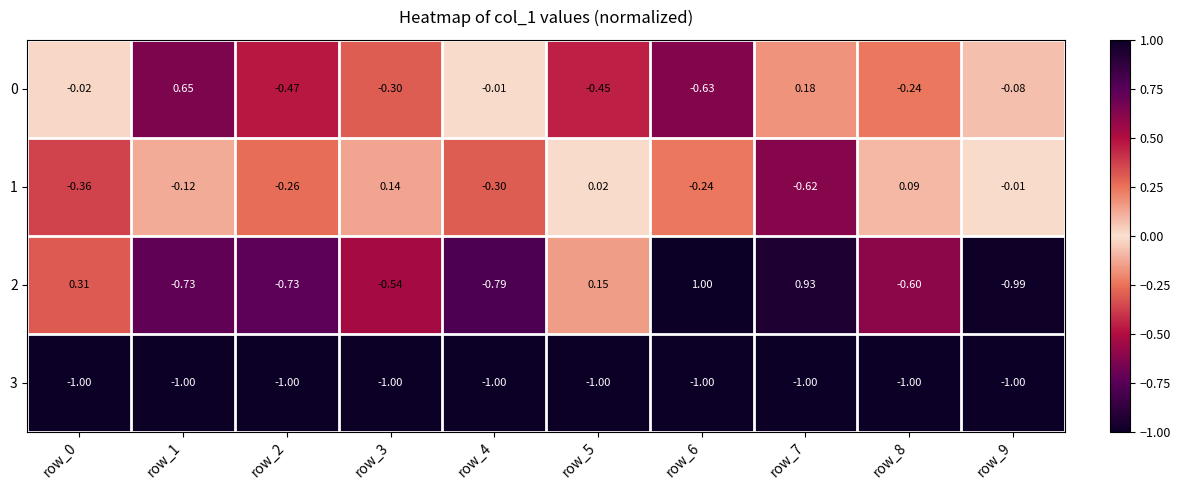

What is the difference between the highest and lowest values at row_8?

1.1